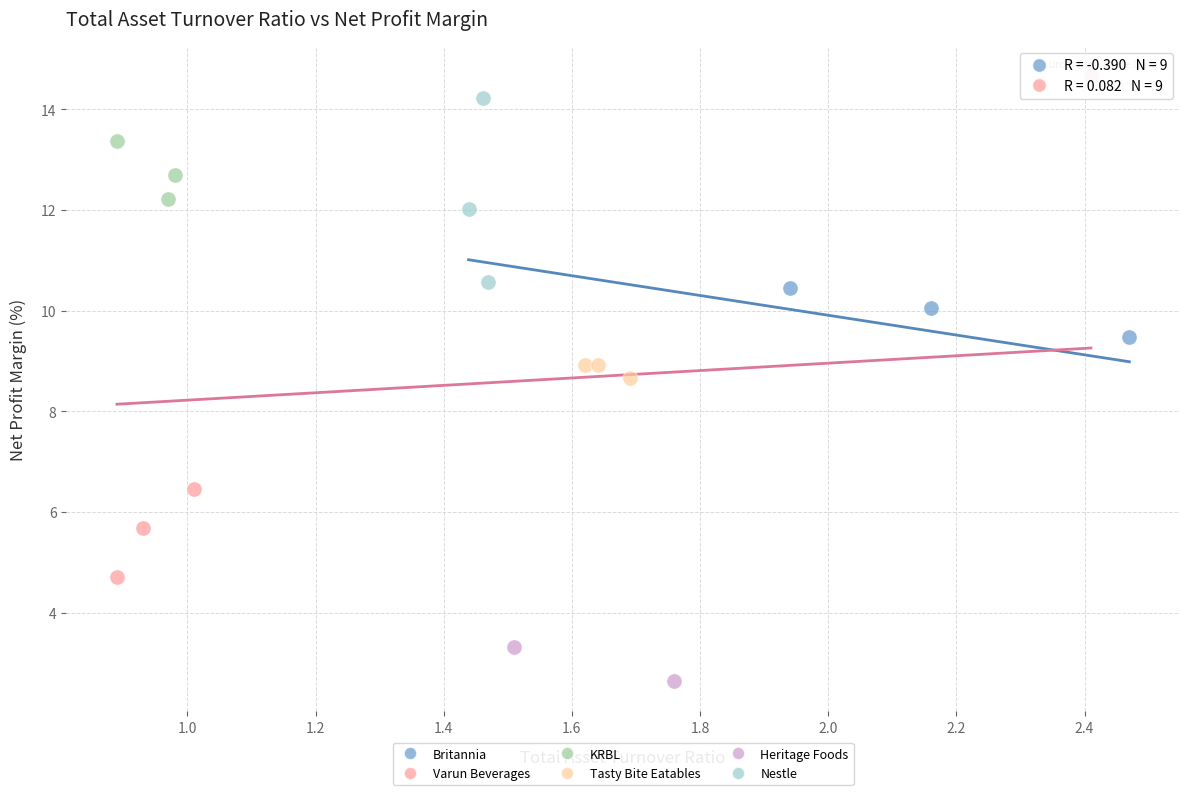

Which series has the widest spread of Y values?

Heritage Foods